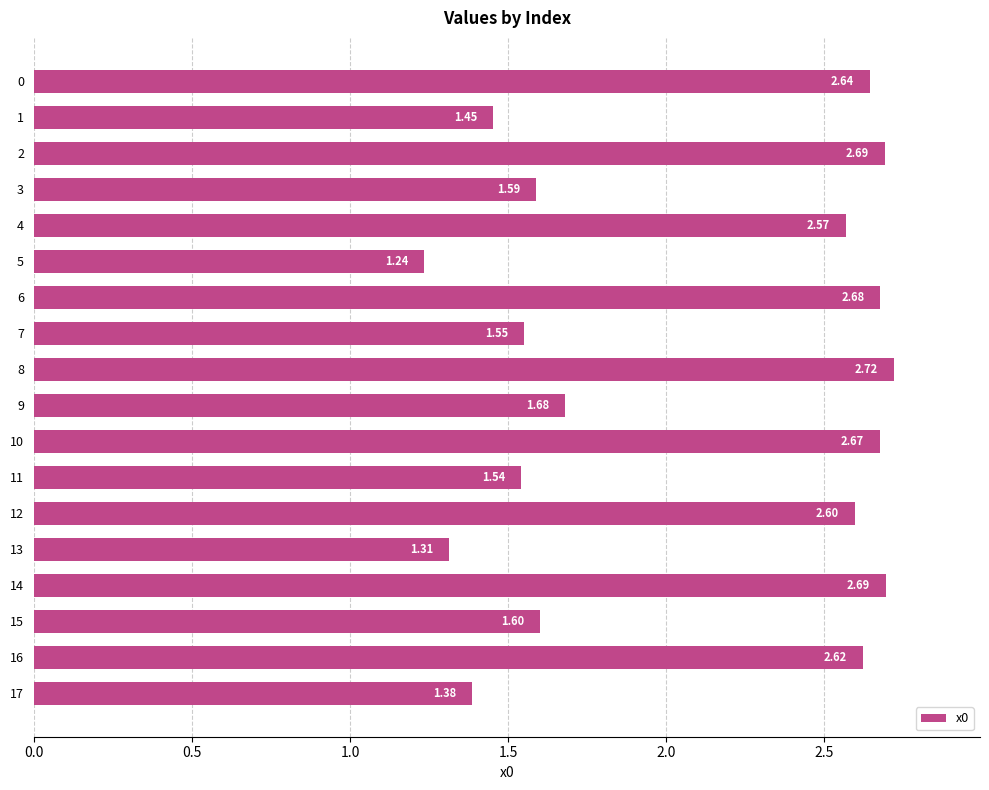

The chart shows a value of 0.7 at 15. True or false?

False